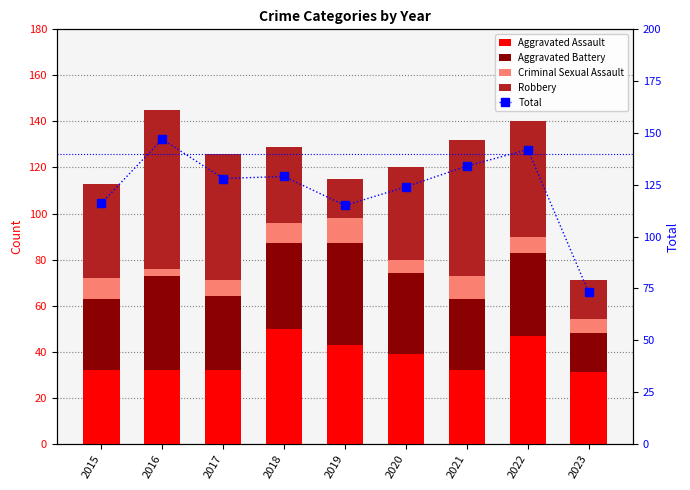

What is the difference between the Total values at 2016 and 2021?

13